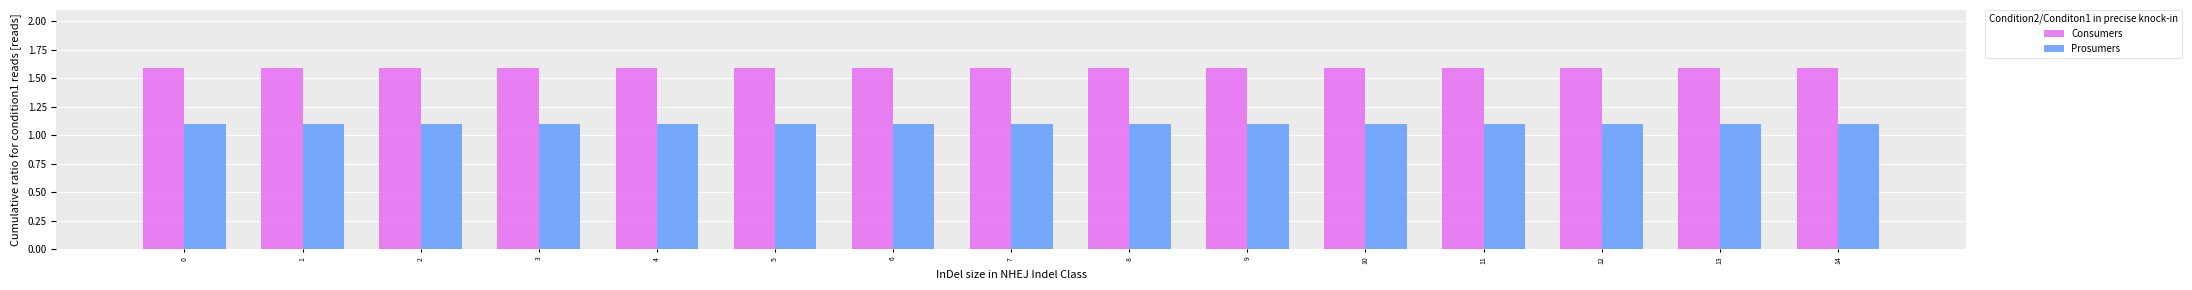

True or false: Prosumers has a value of 1.7 at 3.

False